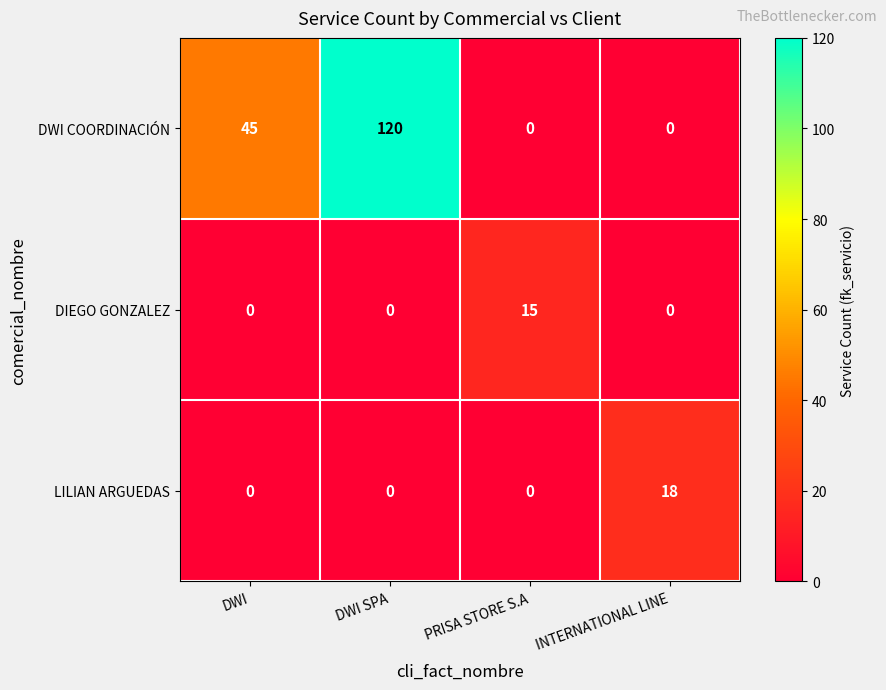

What is the maximum value for DIEGO GONZALEZ?

15